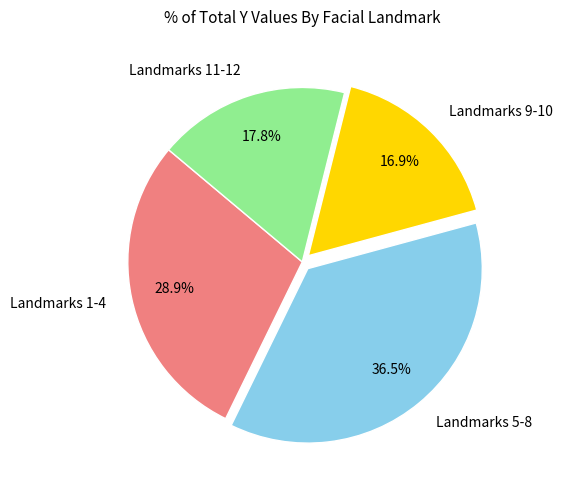

How many slices are in this pie chart?

4